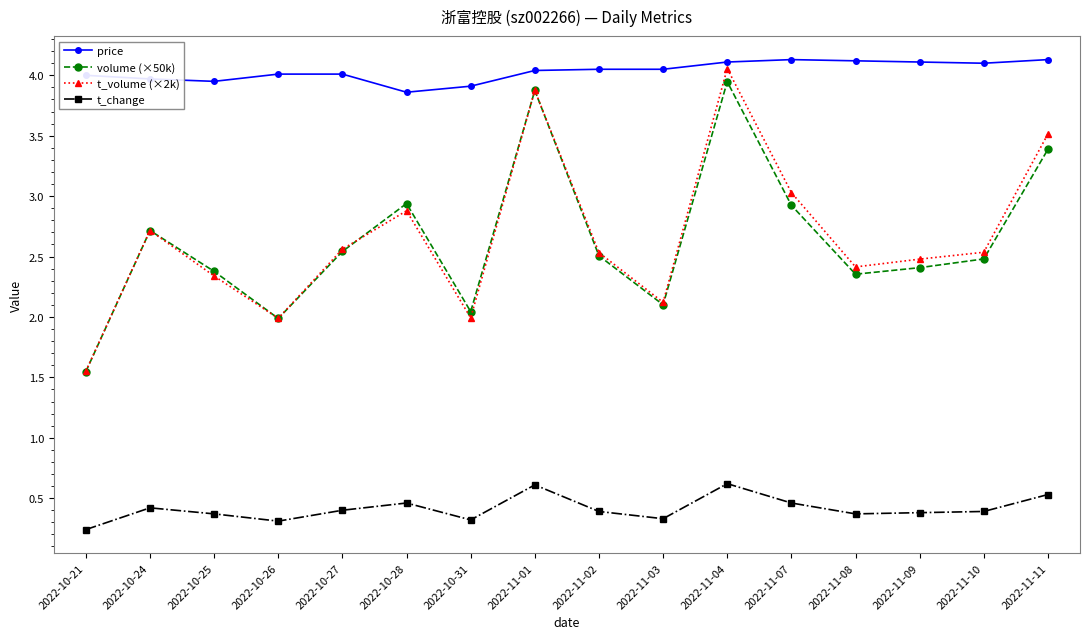

How many data points does each series have?

16